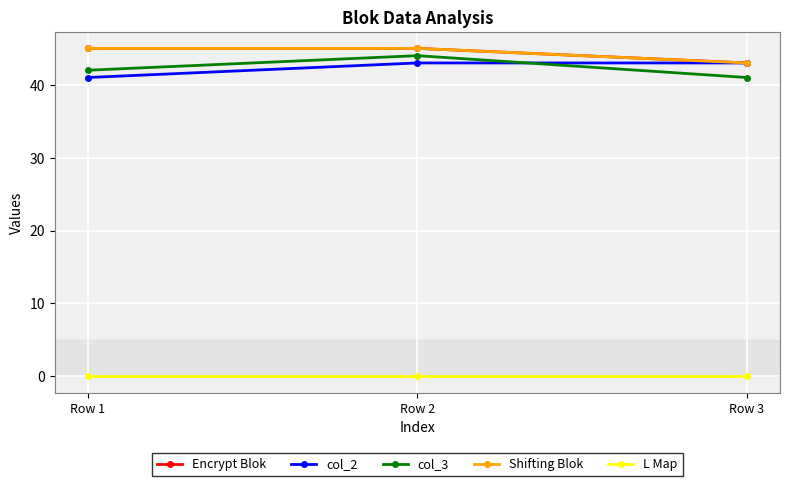

The col_3 series shows 63 at Row 2. True or false?

False